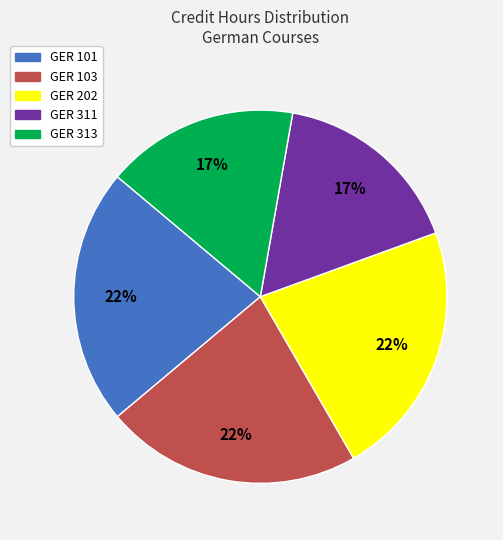

To the nearest percent, what is the average slice percentage?

20%